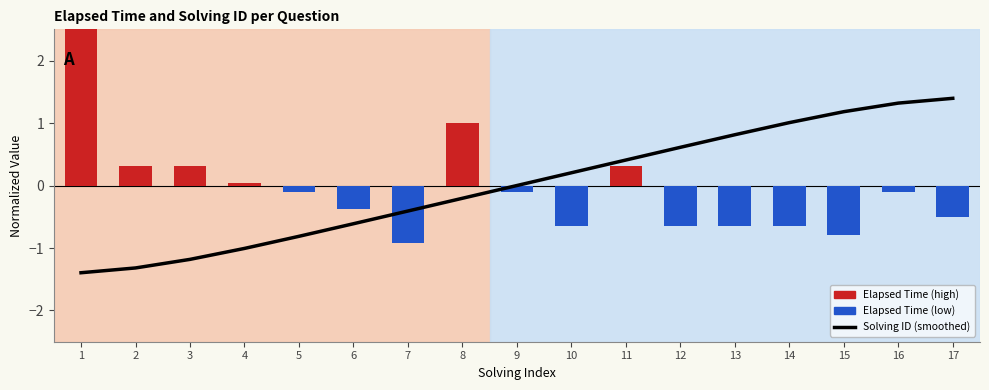

Count the number of categories in the chart.

17